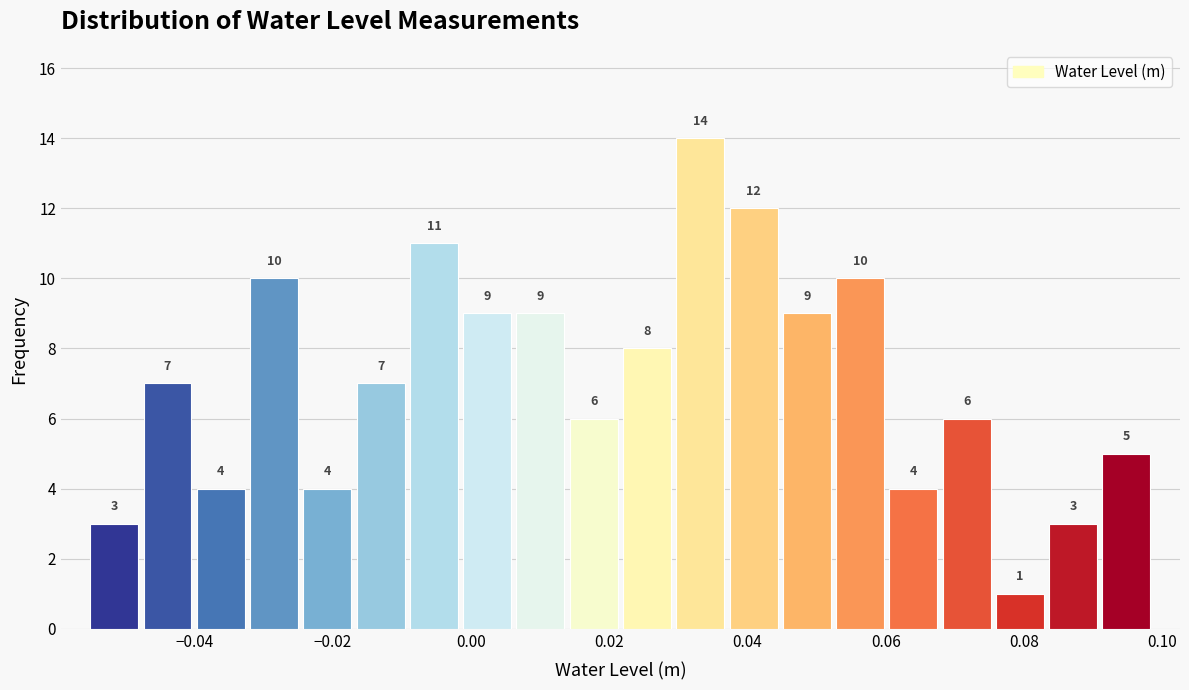

Read against the x-axis, roughly where is the centre of the tallest bar?

0.034